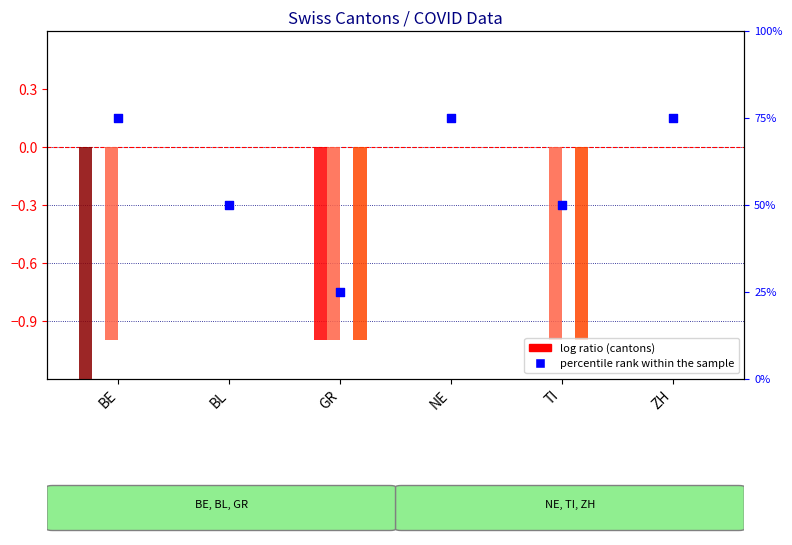

At which category is the sum across all series the highest?

BL